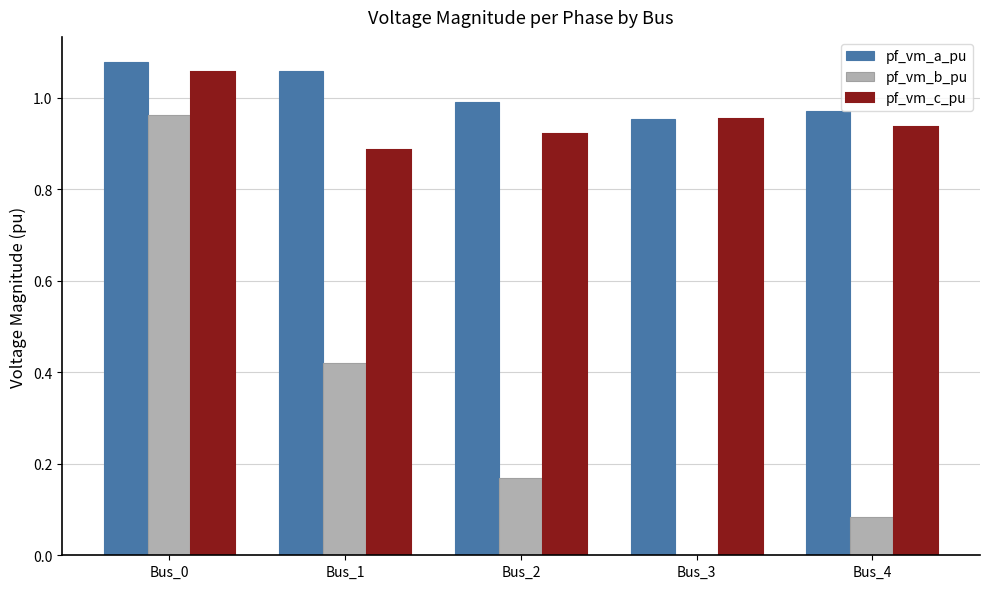

What are all the series names shown in the legend?

pf_vm_a_pu, pf_vm_b_pu, pf_vm_c_pu